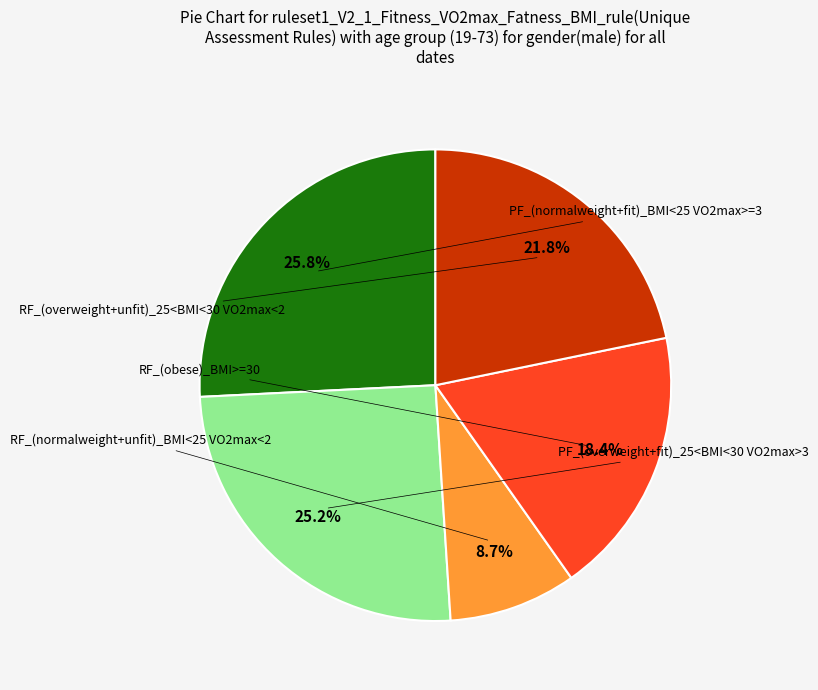

Is there a majority slice in this chart?

No